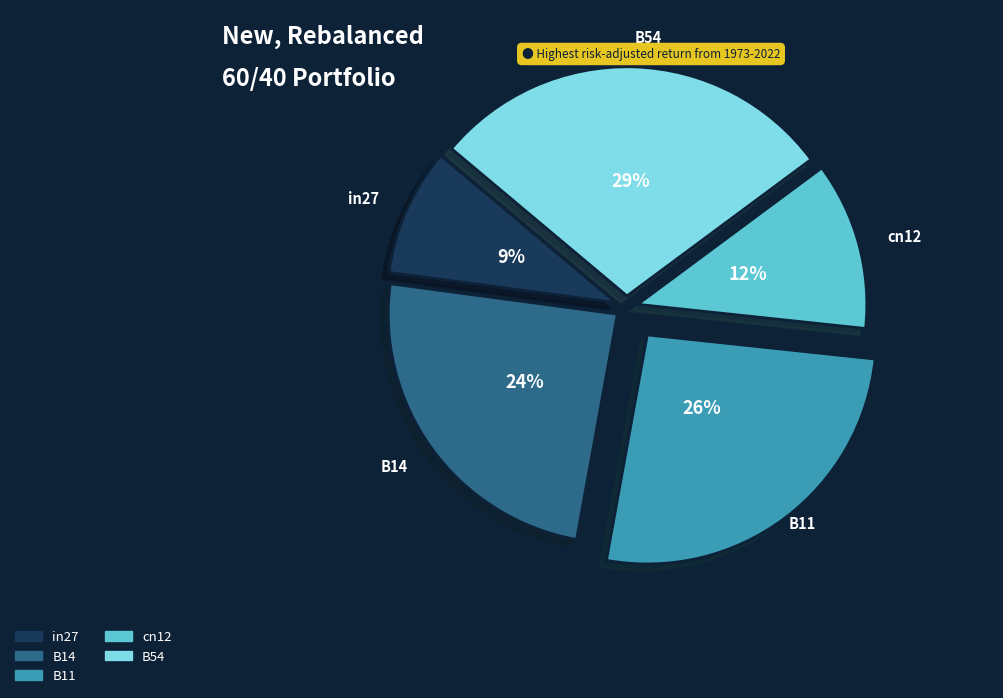

To the nearest percent, what is the average slice percentage?

20%